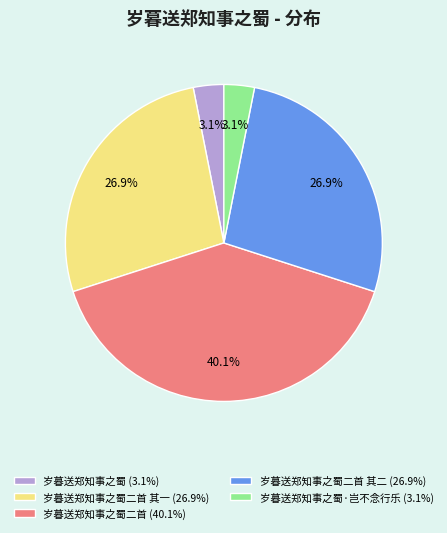

Which slice is the largest?

岁暮送郑知事之蜀二首 (40.1%)